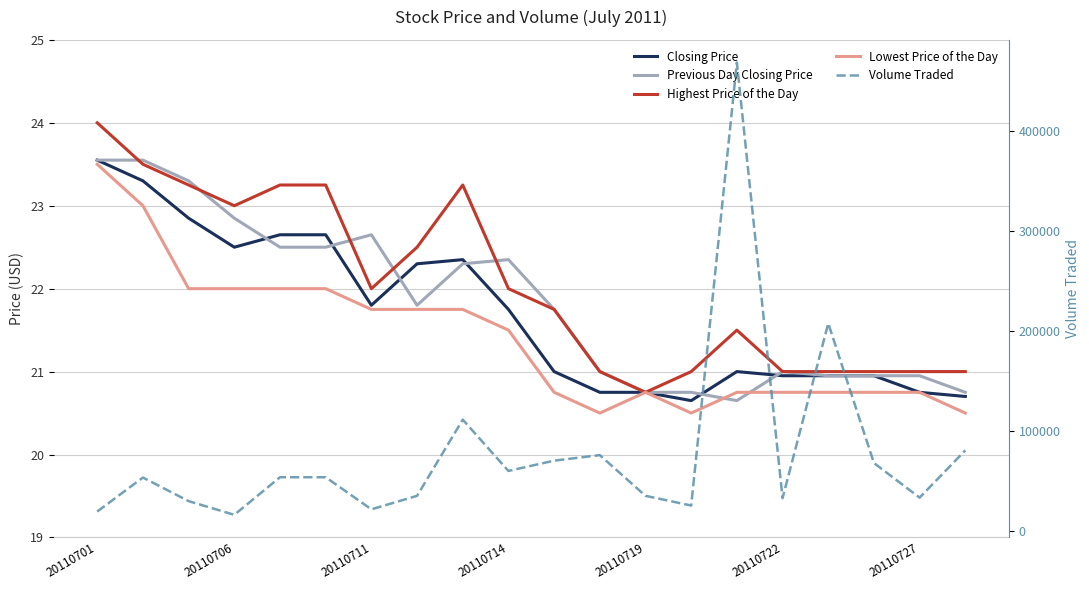

Reading right to left, extract all data points from this chart.

Closing Price: 20.7	20.8	20.9	20.9	20.9	21.0	20.6	20.8	20.8	21.0	21.8	22.4	22.3	21.8	22.6	22.6	22.5	22.9	23.3	23.6
Previous Day Closing Price: 20.8	20.9	20.9	20.9	21.0	20.6	20.8	20.8	21.0	21.8	22.4	22.3	21.8	22.6	22.5	22.5	22.9	23.3	23.6	23.6
Highest Price of the Day: 21.0	21.0	21.0	21.0	21.0	21.5	21.0	20.8	21.0	21.8	22.0	23.2	22.5	22.0	23.2	23.2	23.0	23.2	23.5	24.0
Lowest Price of the Day: 20.5	20.8	20.8	20.8	20.8	20.8	20.5	20.8	20.5	20.8	21.5	21.8	21.8	21.8	22.0	22.0	22.0	22.0	23.0	23.5
Volume Traded: 80900.0	33600.0	68200.0	207900.0	33100.0	468800.0	25700.0	35400.0	76100.0	70600.0	60300.0	111600.0	35400.0	21900.0	54000.0	54000.0	16400.0	30100.0	53700.0	19700.0